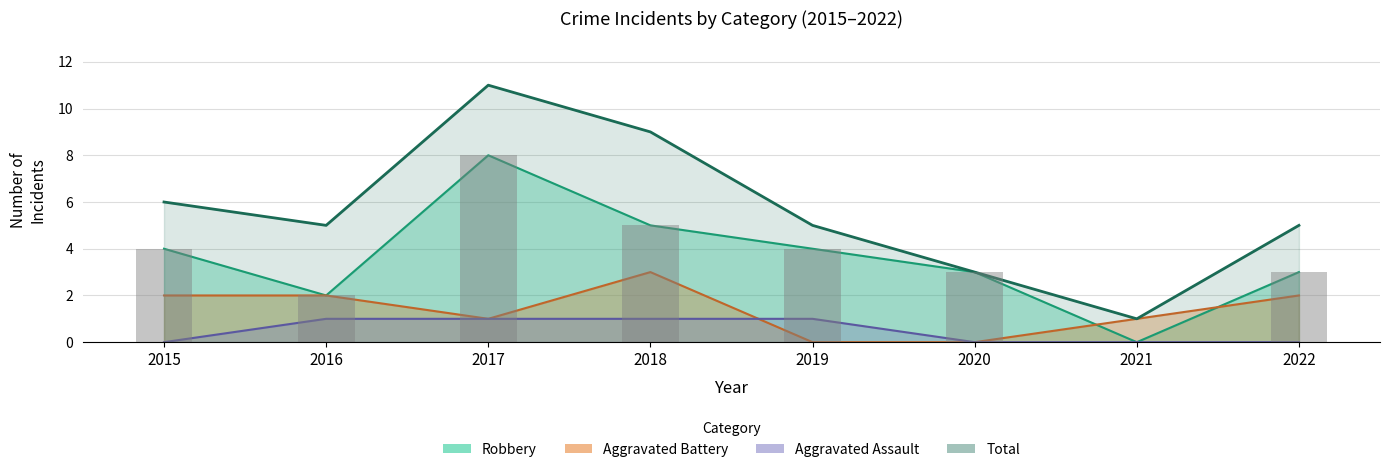

List the labels in order of value, largest first.

2017, 2018, 2015, 2016, 2019, 2022, 2020, 2021